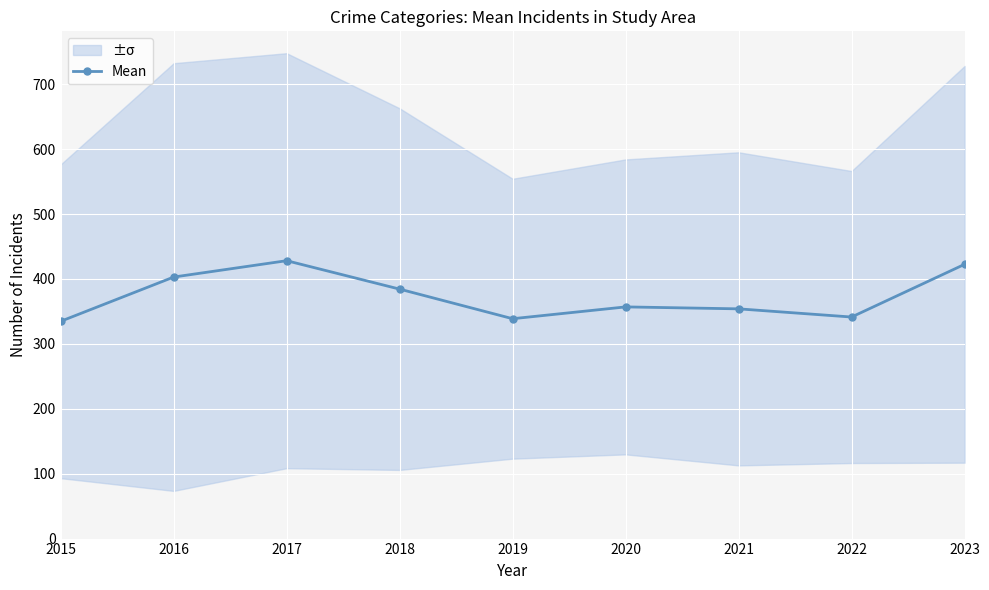

What value does the data have at 2022?

341.4